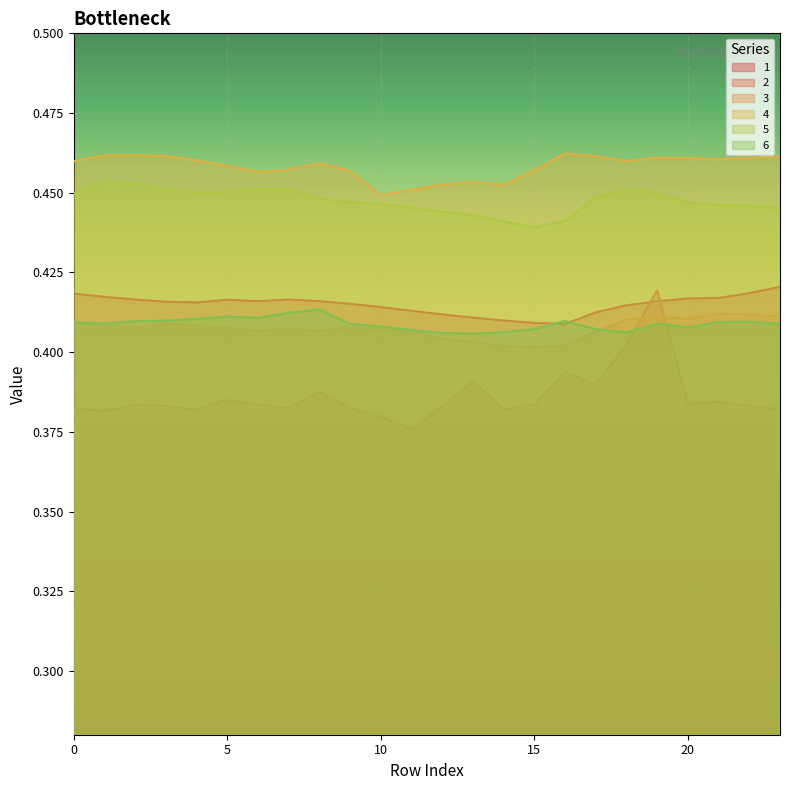

True or false: 3 and 1 intersect in this chart.

False